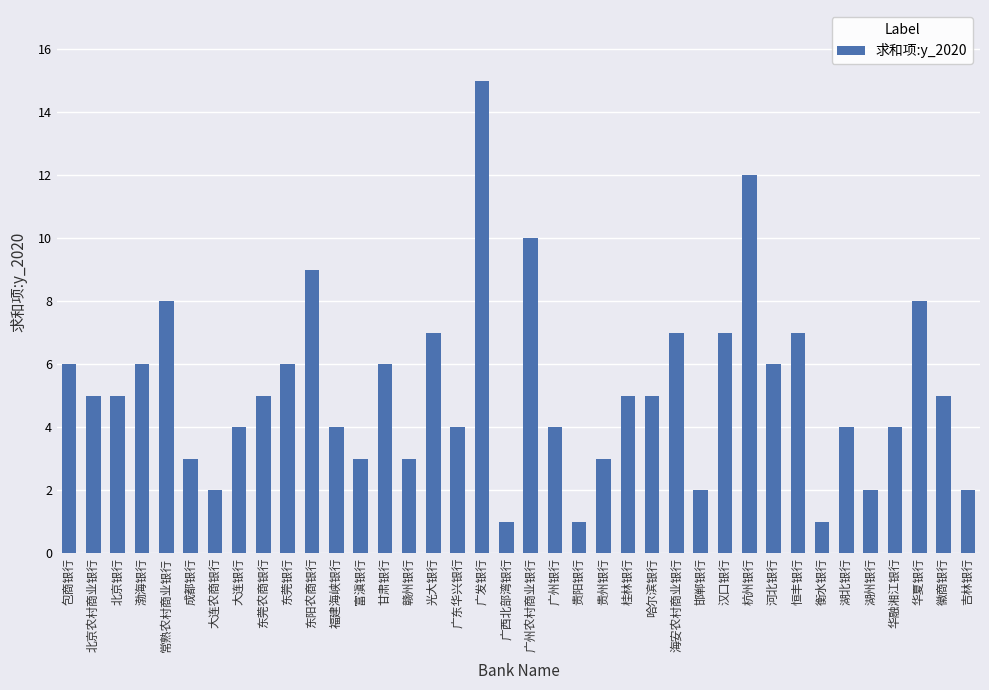

The chart shows a value of 2 at 邯郸银行. True or false?

True